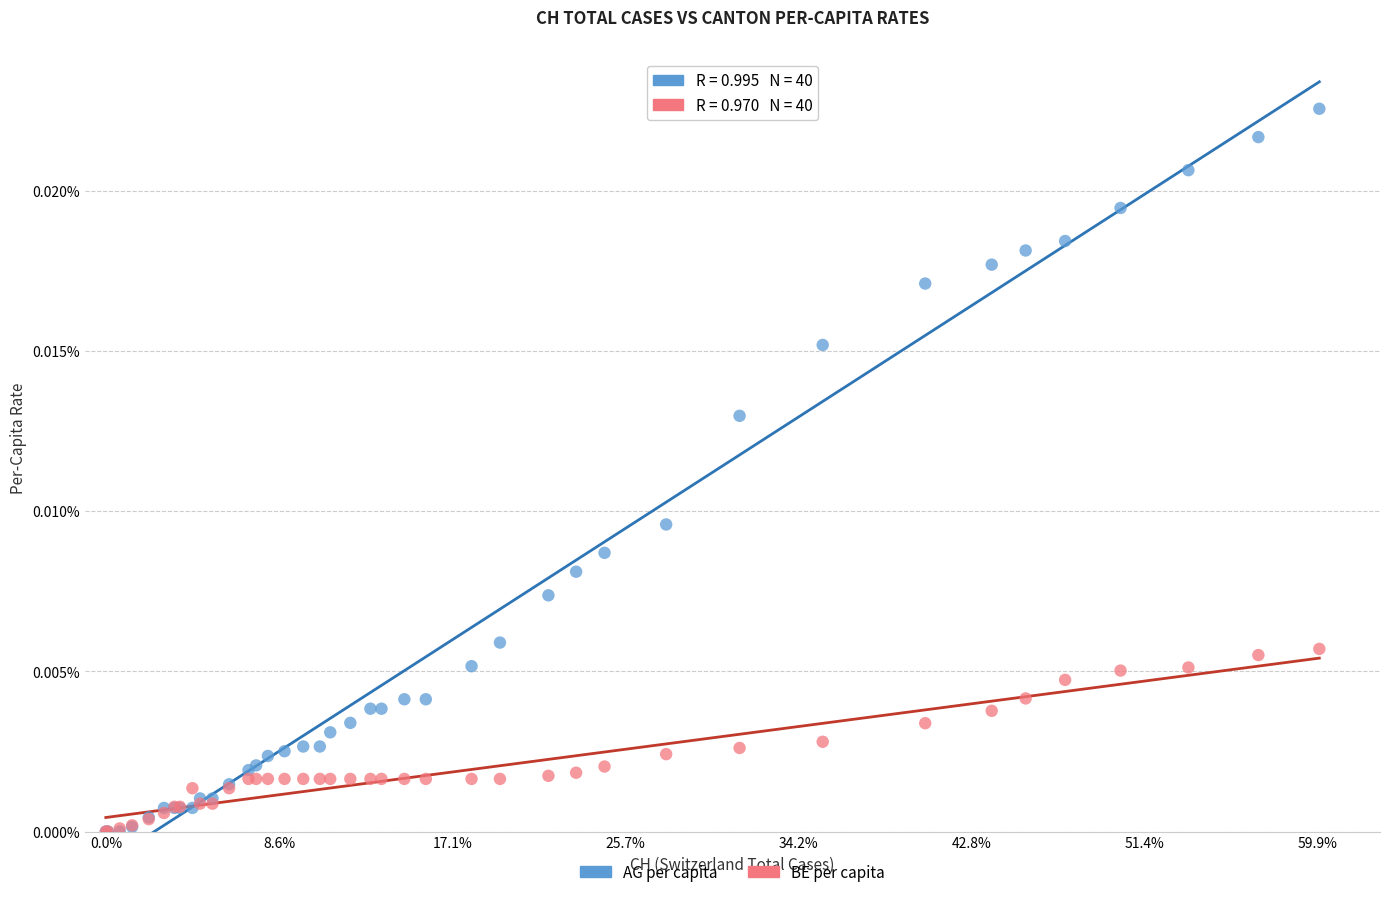

Which series has the widest spread of Y values?

AG per capita